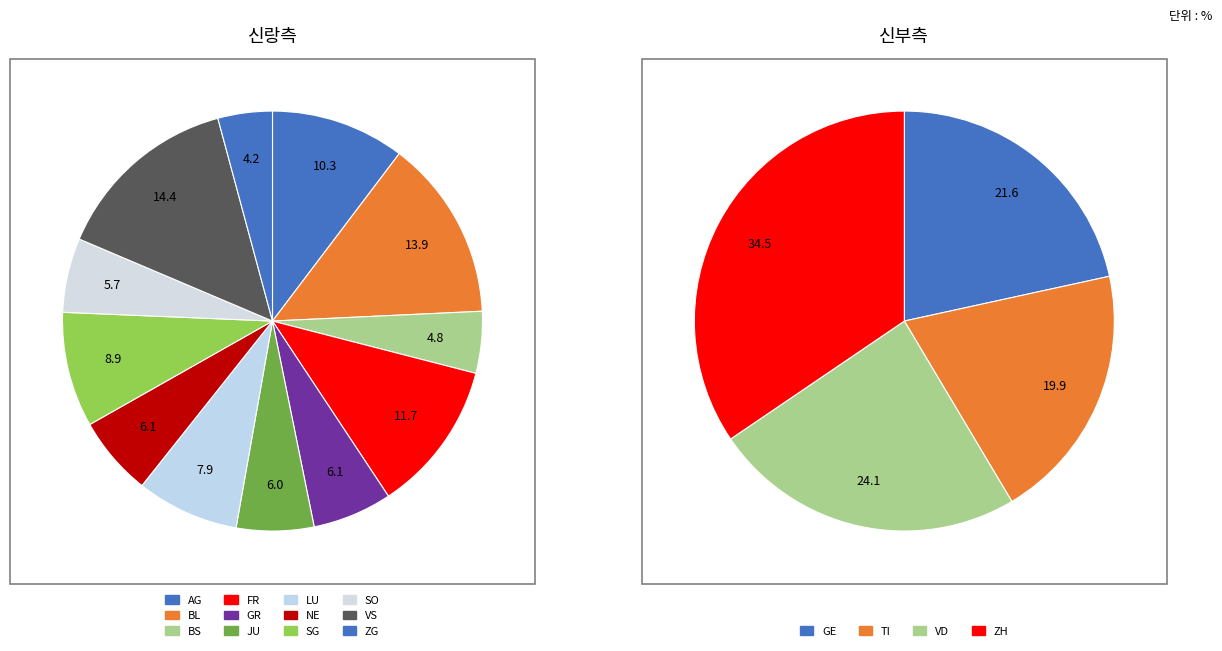

Which category has the biggest portion of the pie?

ZH